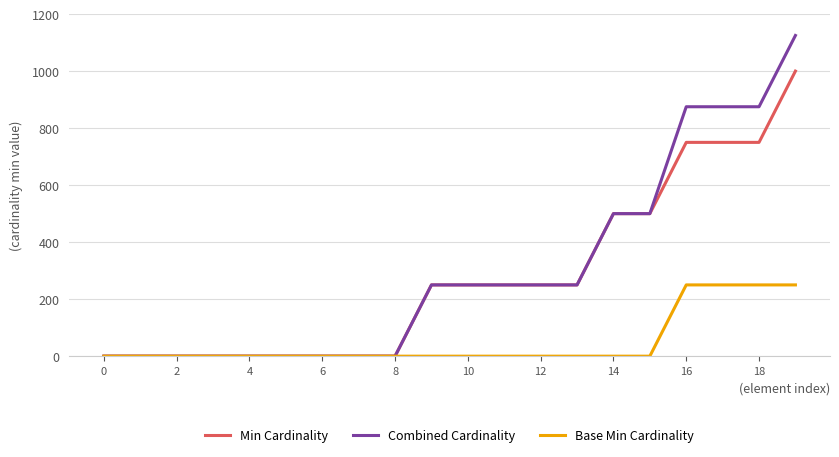

Which series has the largest total across all categories?

Combined Cardinality